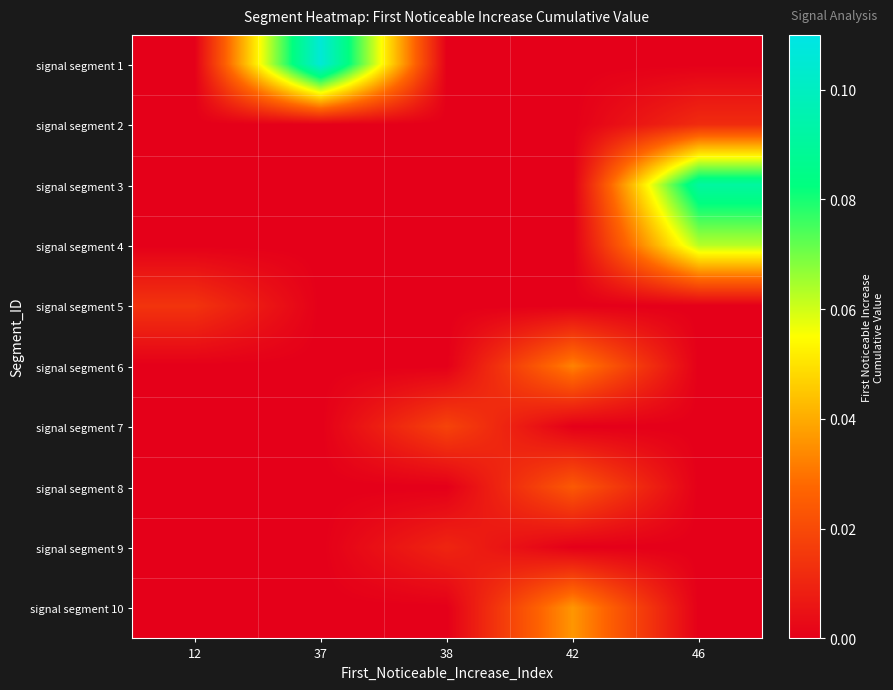

Which series has the largest total across all categories?

signal segment 1